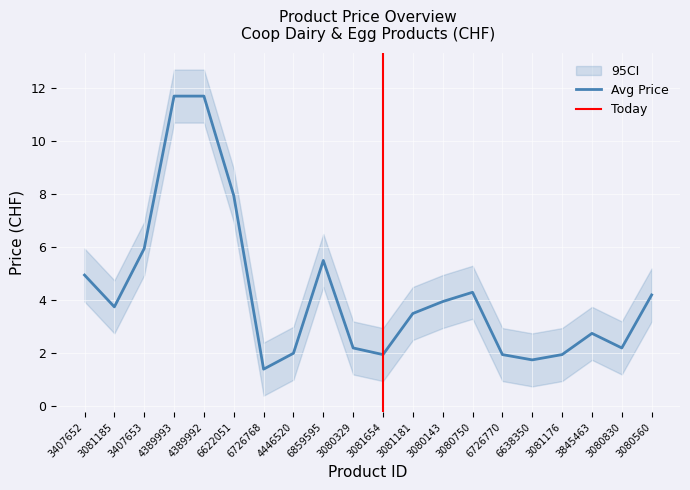

Which series has the widest spread of values?

avg_price